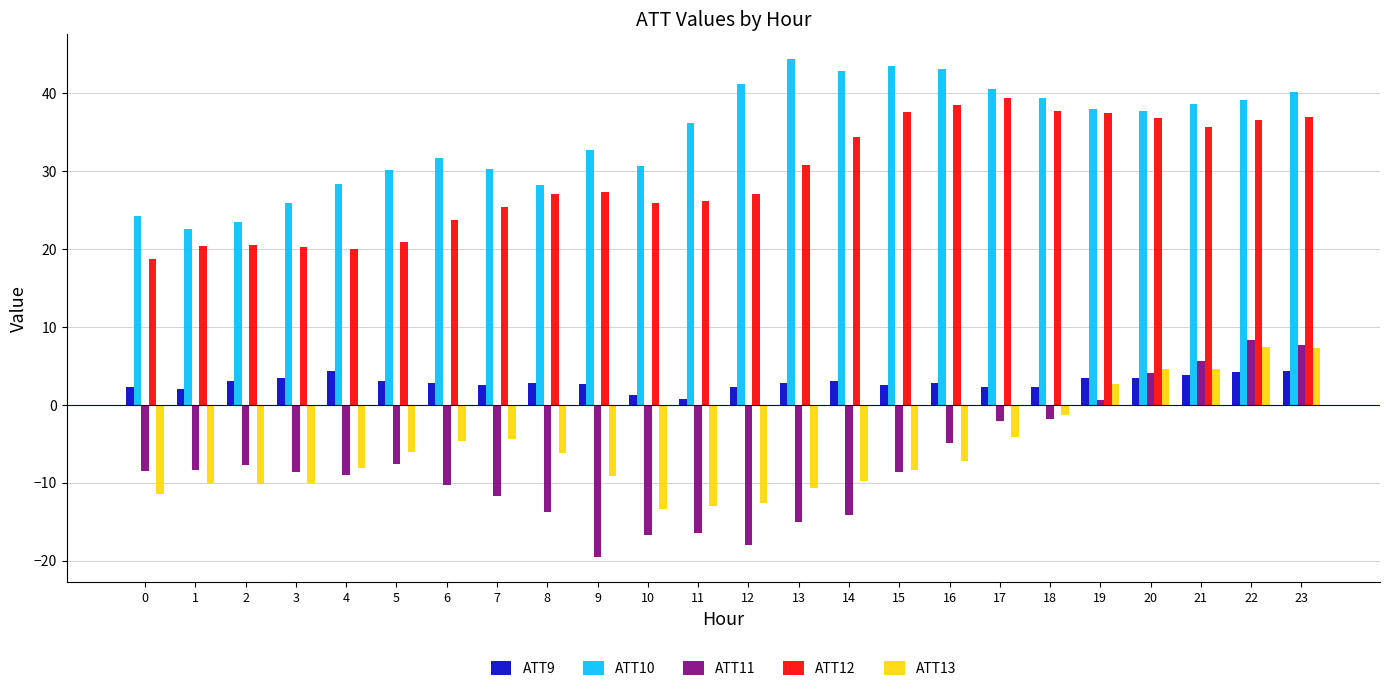

How many values in the ATT13 series are below -7?

13